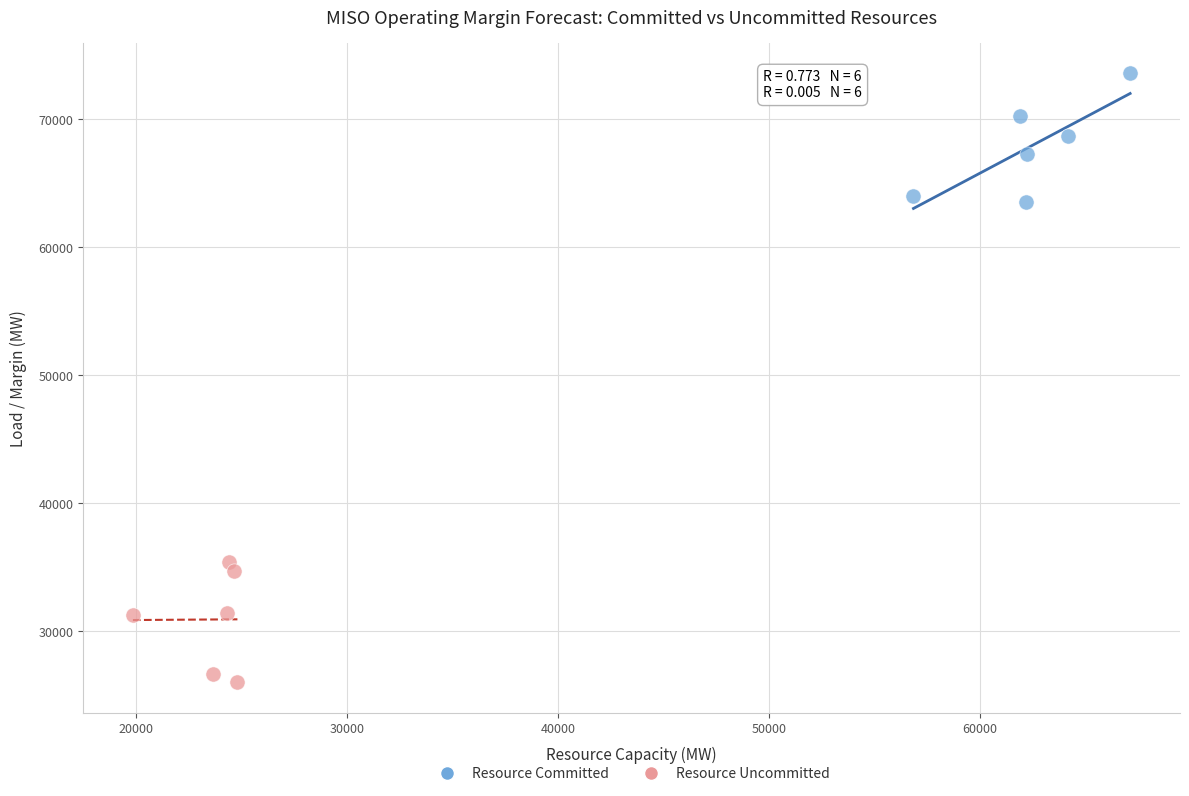

Which series contains the lowest Y value?

Resource Uncommitted